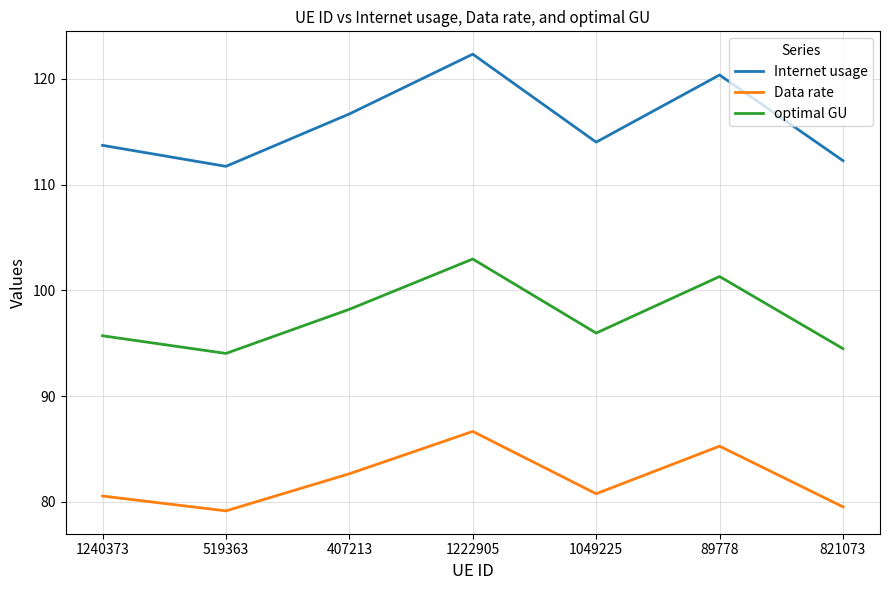

At 407213, list the series in order from largest to smallest.

Internet usage, optimal GU, Data rate